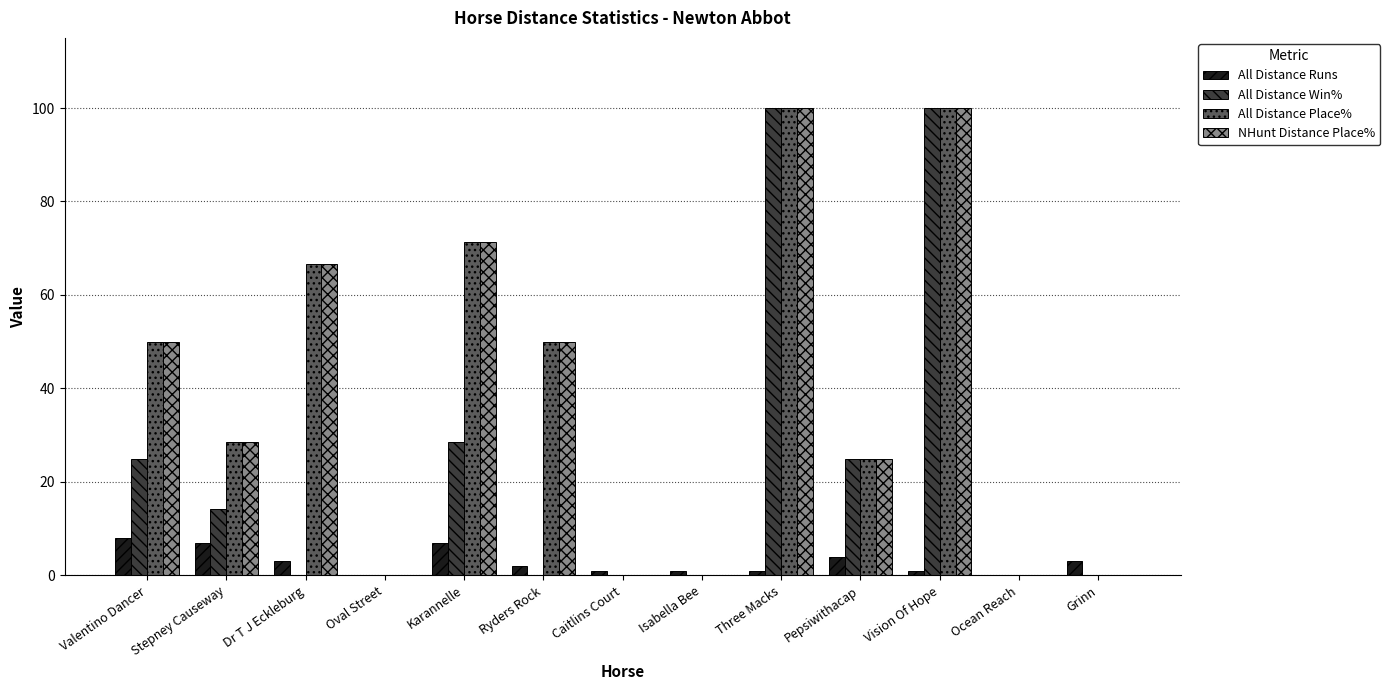

What value does the All Distance Place% series have at Stepney Causeway?

28.6